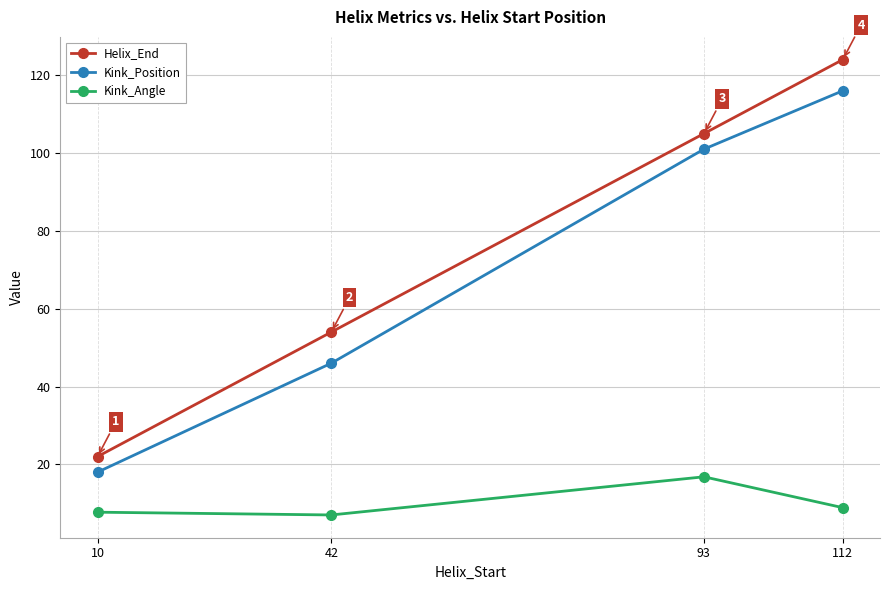

At which category is the sum across all series the highest?

112